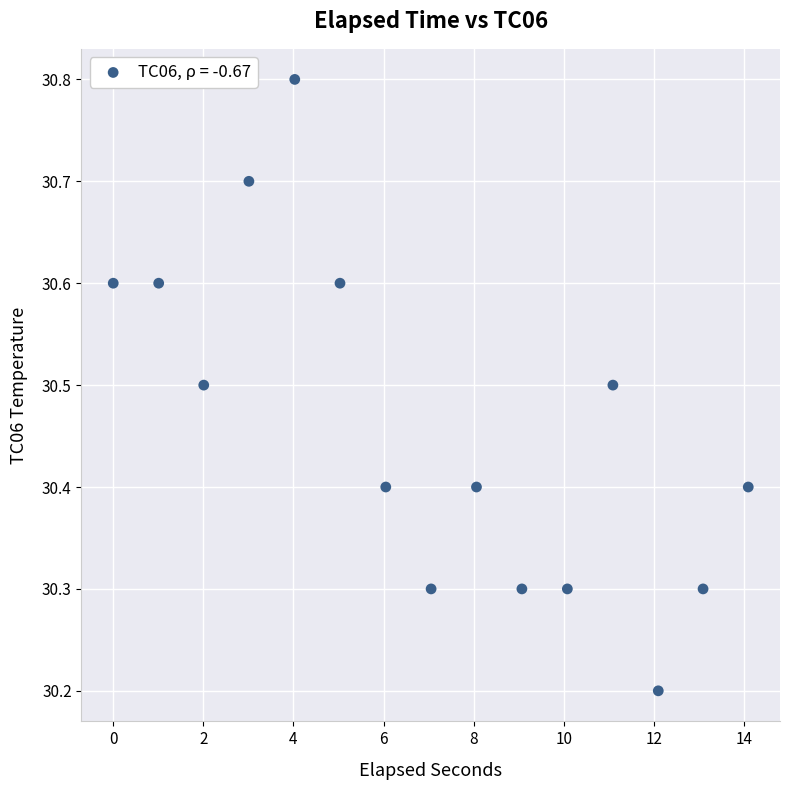

What is the range of X values (max minus min)?

14.1